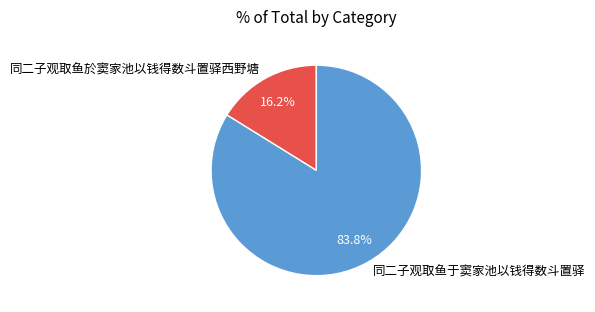

What is the ratio of the value at 同二子观取鱼于窦家池以钱得数斗置驿 to the value at 同二子观取鱼於窦家池以钱得数斗置驿西野塘?

5.2